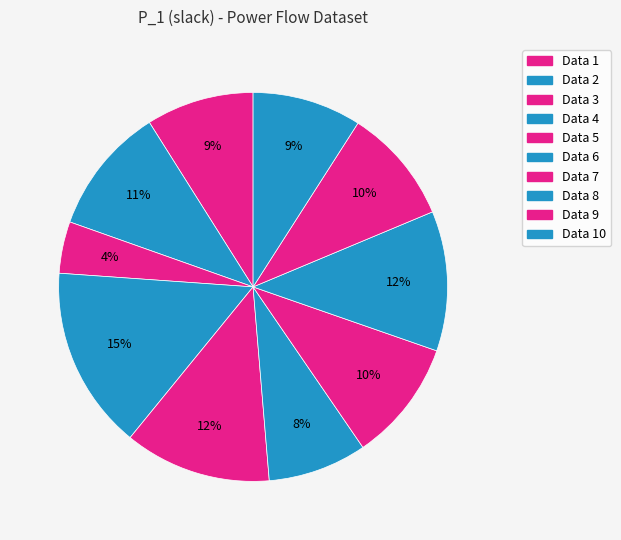

What percentage is the Data 2 slice, to the nearest percent?

11%